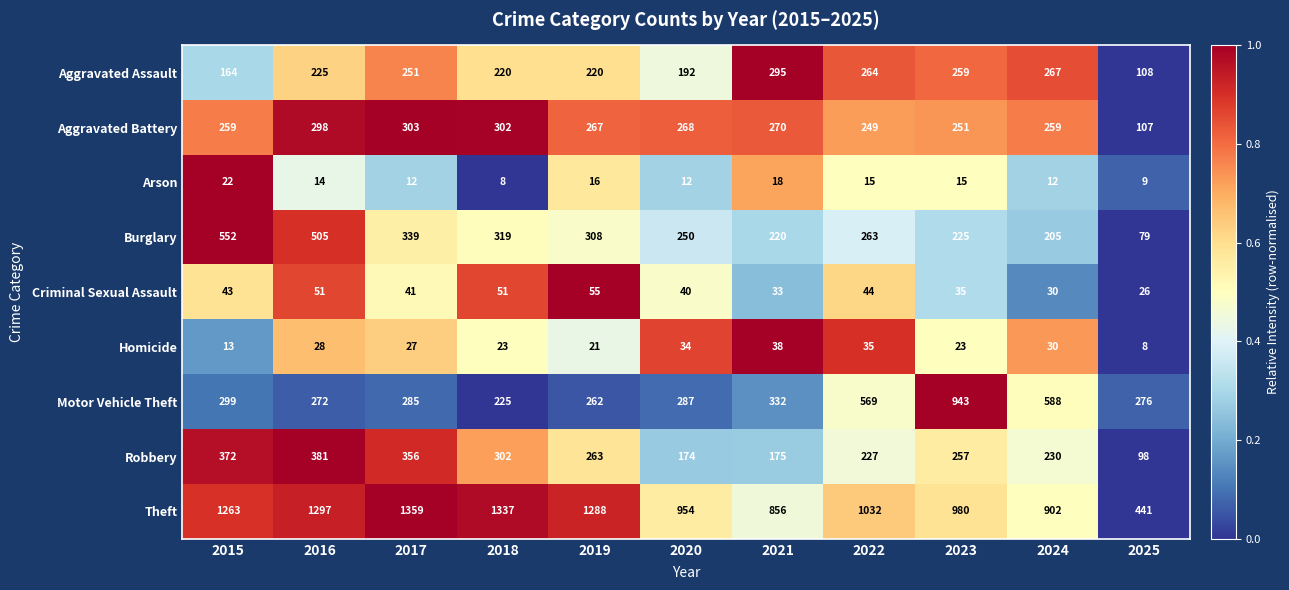

How many categories are shown in the chart?

11